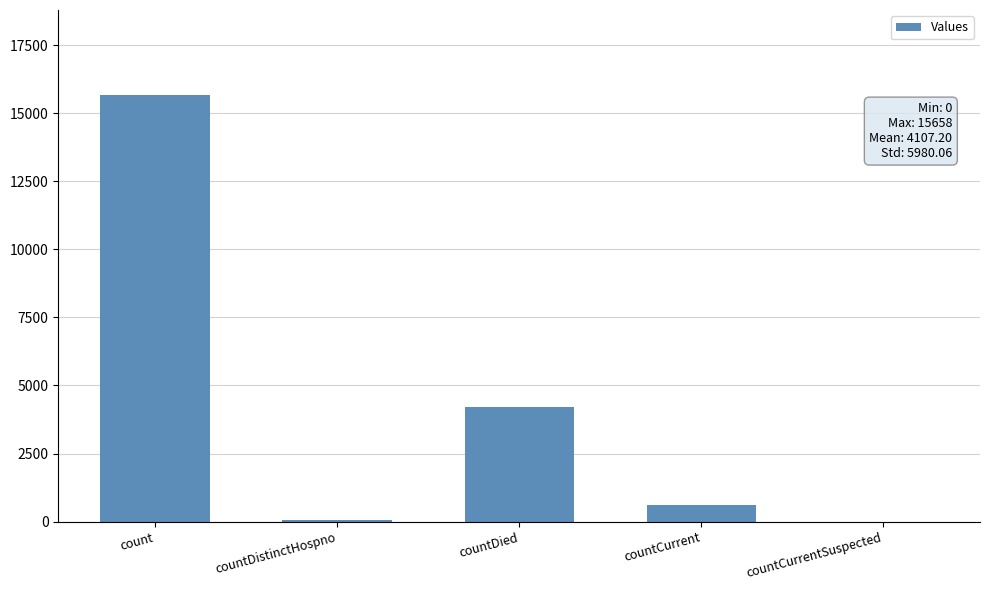

The chart shows a value of 0 at countCurrentSuspected. True or false?

True